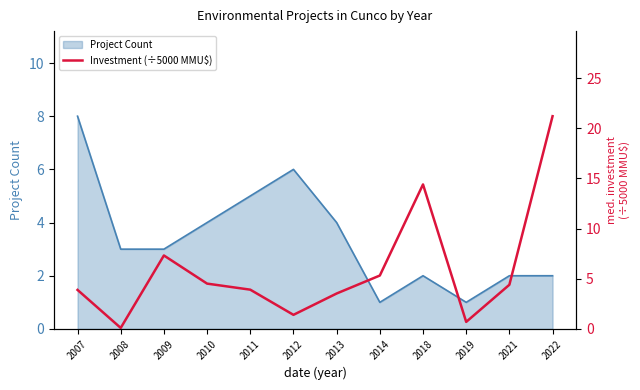

Is it true that the value at 2019 is 1.0?

False